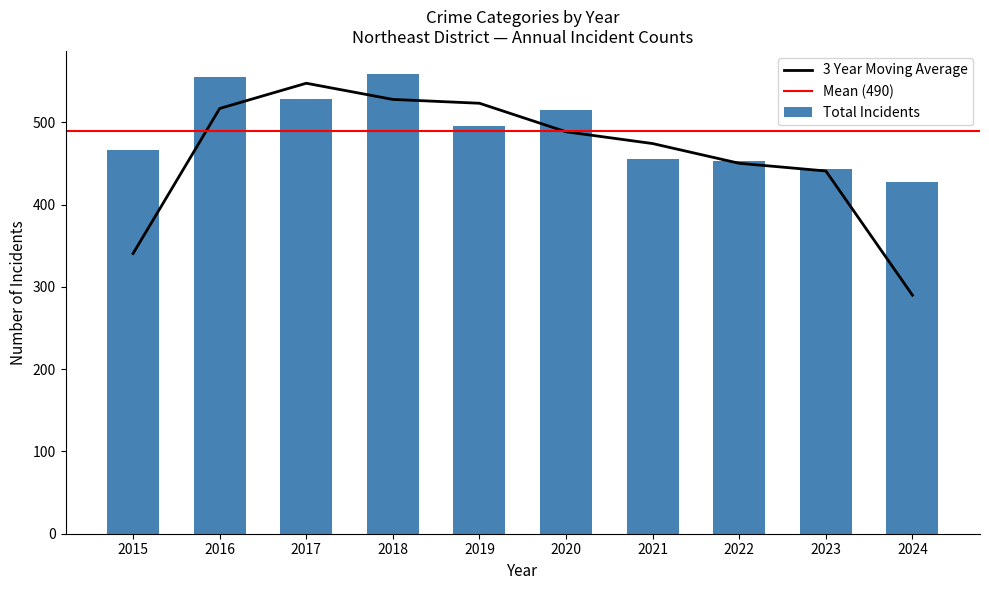

The Homicide series shows 11 at 2019. True or false?

False